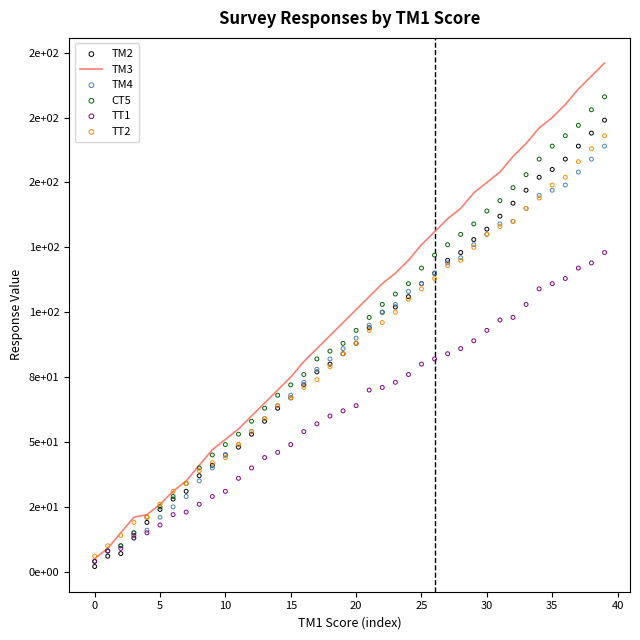

At how many categories does at least one series exceed 80?

24